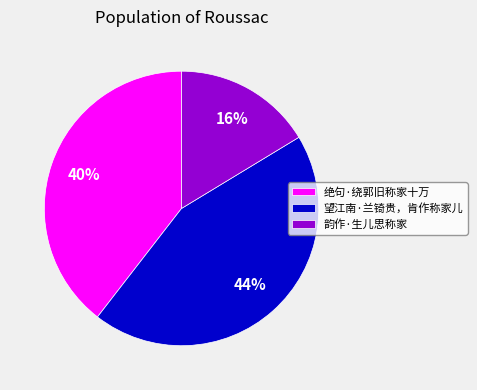

Is there any slice that represents more than half of the pie?

No